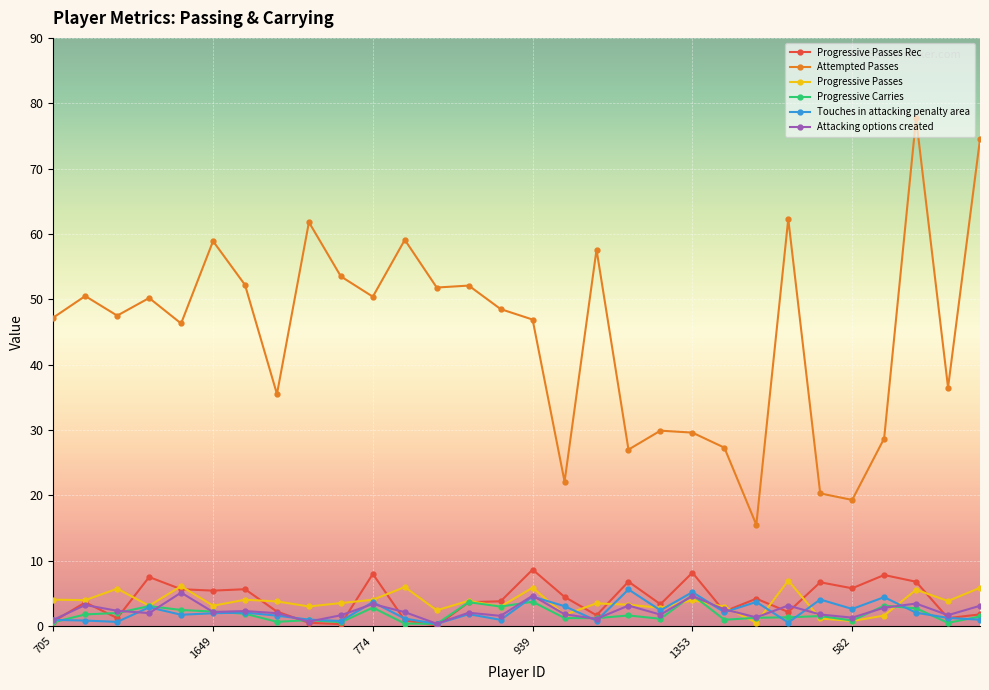

Which series has the largest range (max minus min)?

Attempted Passes